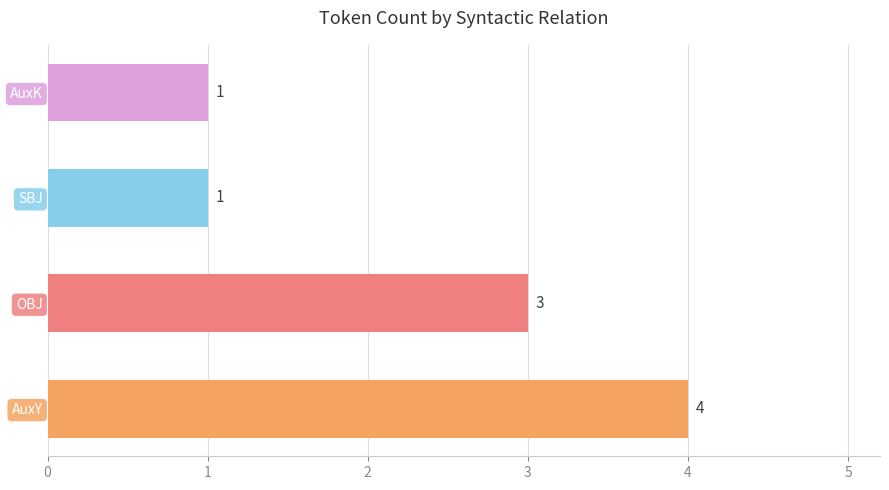

The chart shows a value of 1 at SBJ. True or false?

True